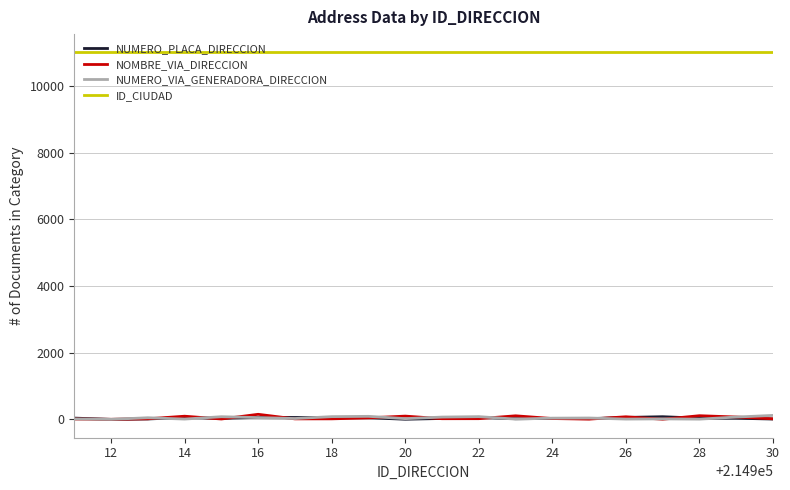

True or false: ID_CIUDAD and NUMERO_VIA_GENERADORA_DIRECCION intersect in this chart.

False